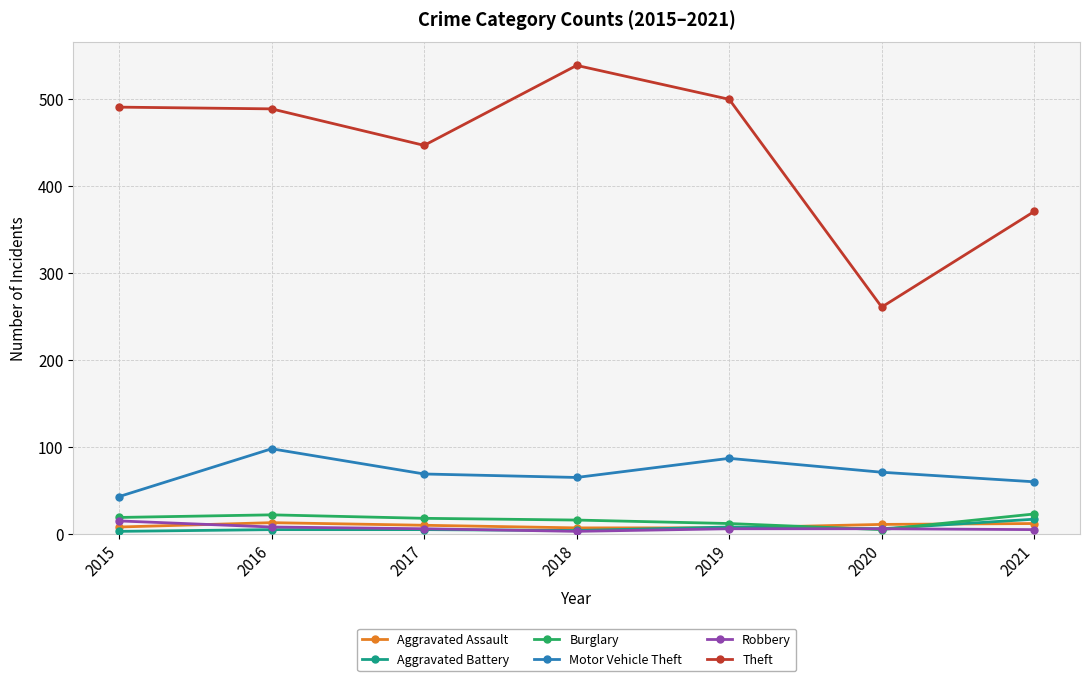

Which series changed the most between 2018 and 2020?

Theft